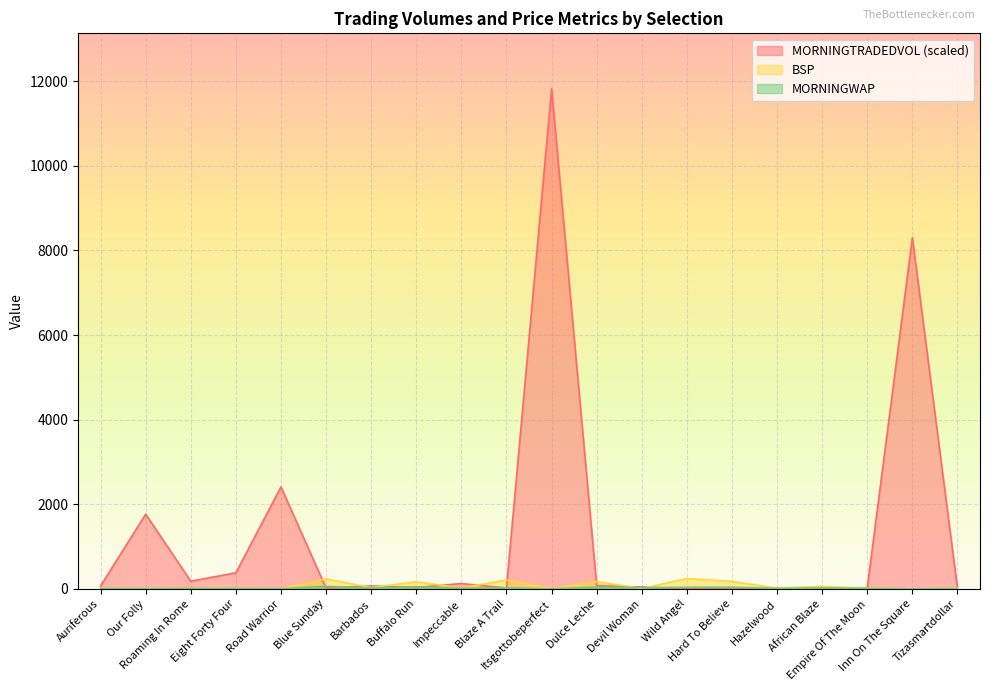

Reading right to left, extract all data points from this chart.

MORNINGTRADEDVOL: Tizasmartdollar=14.5	Inn On The Square=8301.4	Empire Of The Moon=29.9	African Blaze=11.8	Hazelwood=8.3	Hard To Believe=7.7	Wild Angel=7.7	Devil Woman=46.0	Dulce Leche=79.1	Itsgottobeperfect=11818.7	Blaze A Trail=23.6	Impeccable=127.9	Buffalo Run=35.5	Barbados=71.9	Blue Sunday=20.1	Road Warrior=2413.1	Eight Forty Four=381.0	Roaming In Rome=184.6	Our Folly=1768.8	Auriferous=71.4
BSP: Tizasmartdollar=20.0	Inn On The Square=2.5	Empire Of The Moon=16.5	African Blaze=60.0	Hazelwood=21.0	Hard To Believe=180.0	Wild Angel=247.7	Devil Woman=10.0	Dulce Leche=173.8	Itsgottobeperfect=2.7	Blaze A Trail=213.0	Impeccable=24.9	Buffalo Run=170.0	Barbados=30.8	Blue Sunday=239.3	Road Warrior=6.0	Eight Forty Four=13.5	Roaming In Rome=18.0	Our Folly=5.9	Auriferous=21.0
MORNINGWAP: Tizasmartdollar=10.4	Inn On The Square=2.2	Empire Of The Moon=14.8	African Blaze=24.7	Hazelwood=15.1	Hard To Believe=40.6	Wild Angel=38.8	Devil Woman=27.5	Dulce Leche=45.4	Itsgottobeperfect=2.5	Blaze A Trail=28.0	Impeccable=18.4	Buffalo Run=54.0	Barbados=22.1	Blue Sunday=62.6	Road Warrior=5.9	Eight Forty Four=11.5	Roaming In Rome=14.2	Our Folly=5.0	Auriferous=13.2